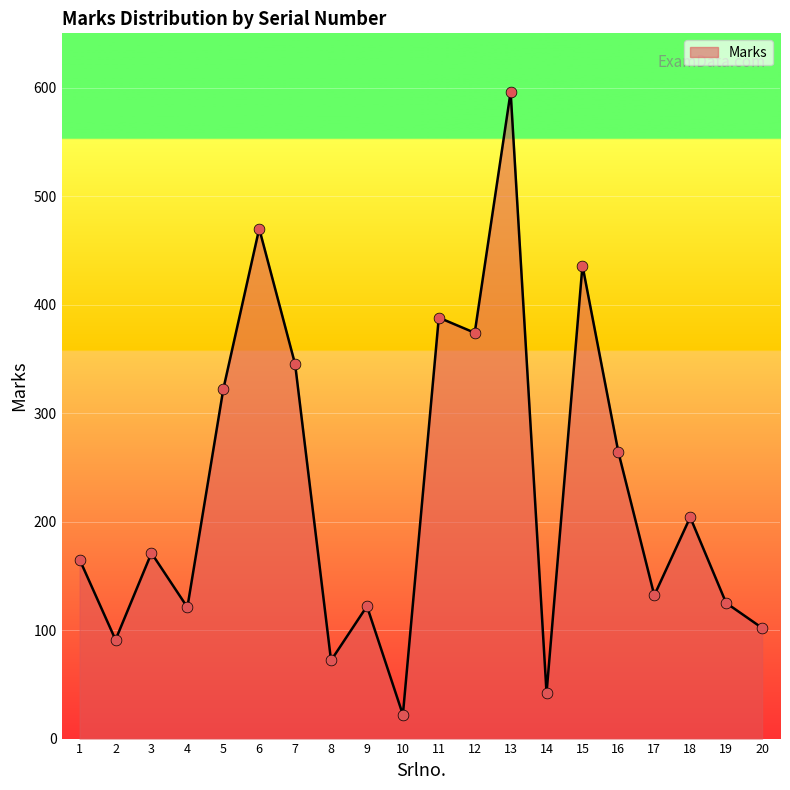

What is the ratio of the value at 17 to the value at 8?

1.8